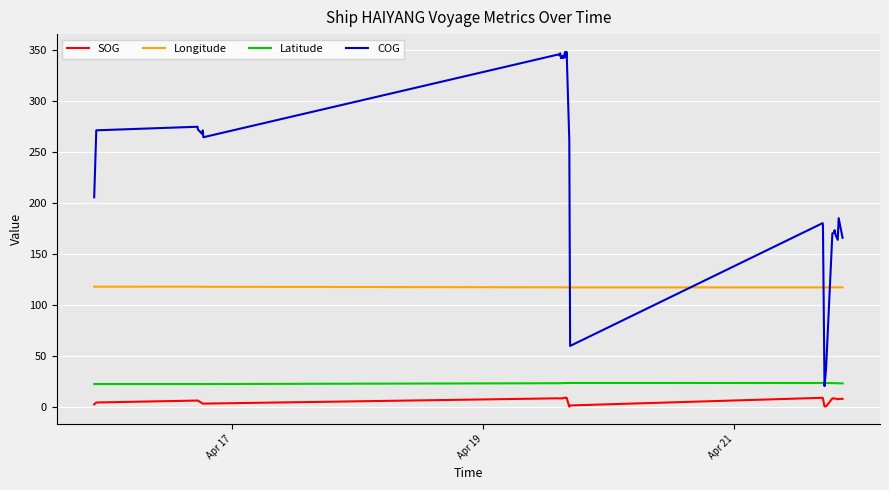

True or false: SOG and Latitude intersect in this chart.

False